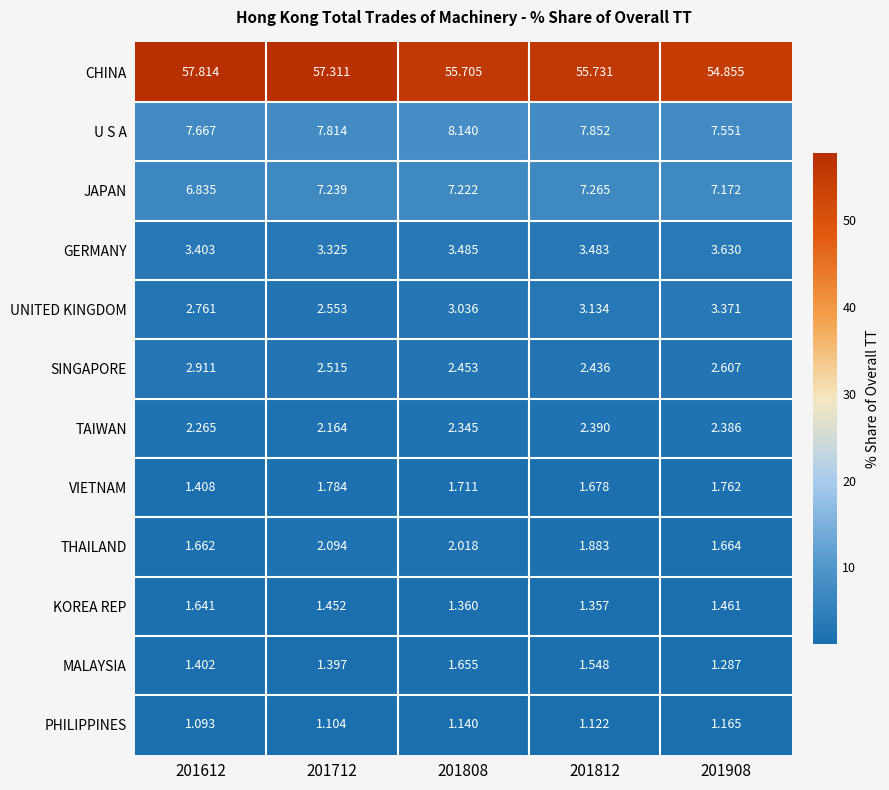

What is the difference between the highest and lowest values at 201808?

54.6